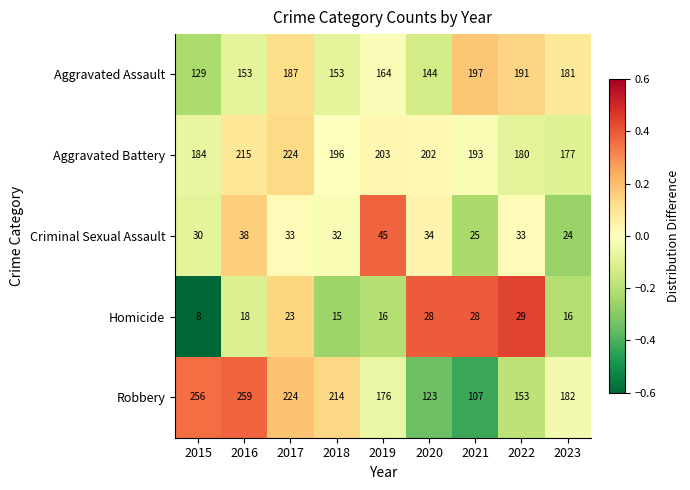

Which series changed the most between 2020 and 2021?

Aggravated Assault